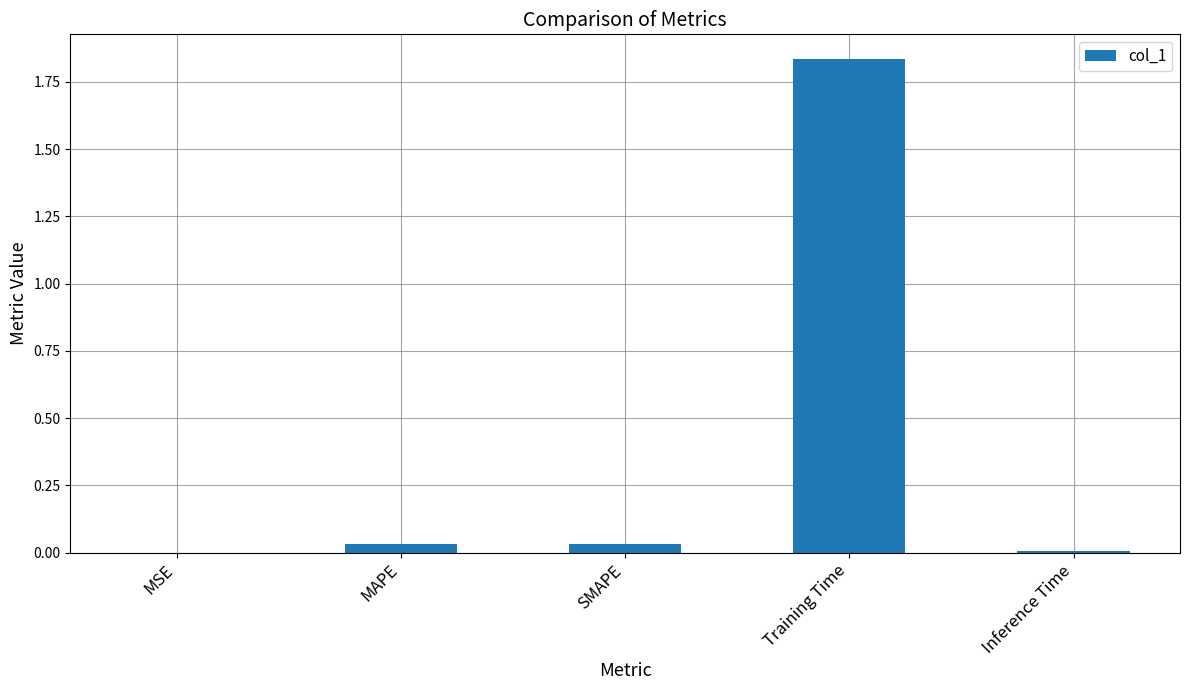

Between Training Time and MAPE, which is larger?

Training Time